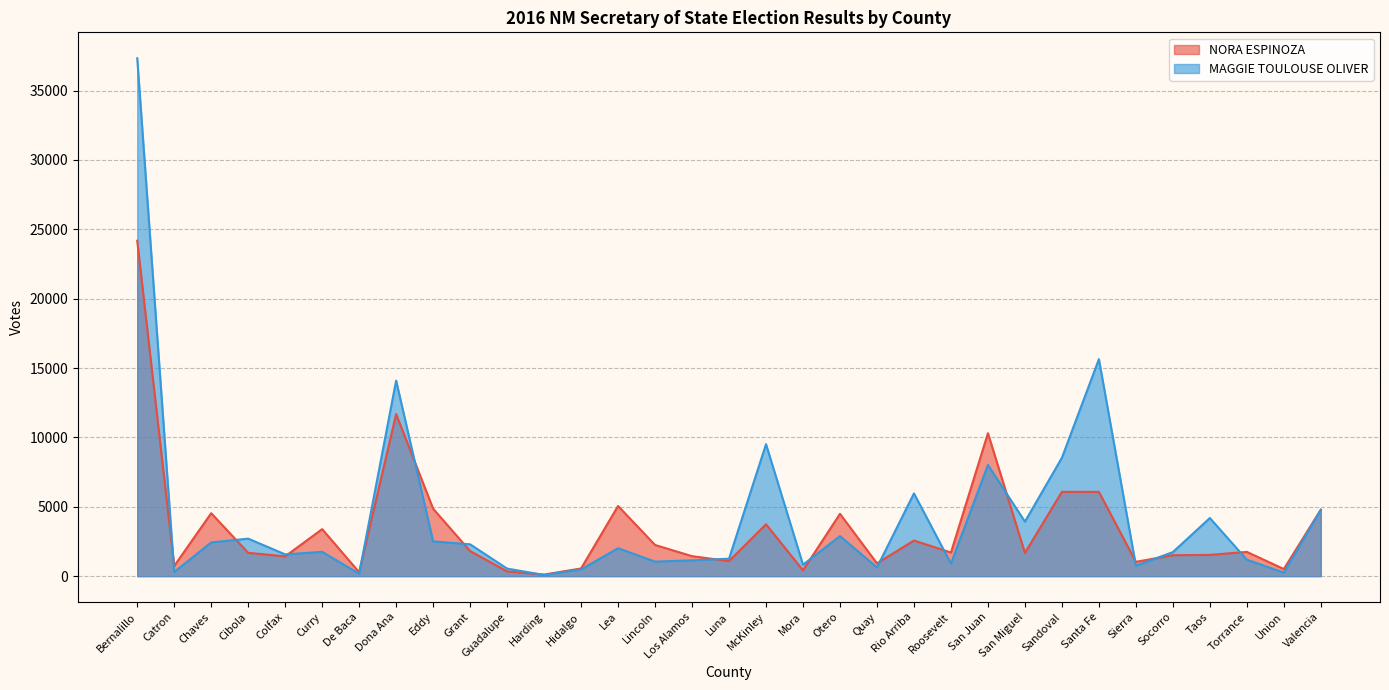

Which series has the widest spread of values?

MAGGIE TOULOUSE OLIVER